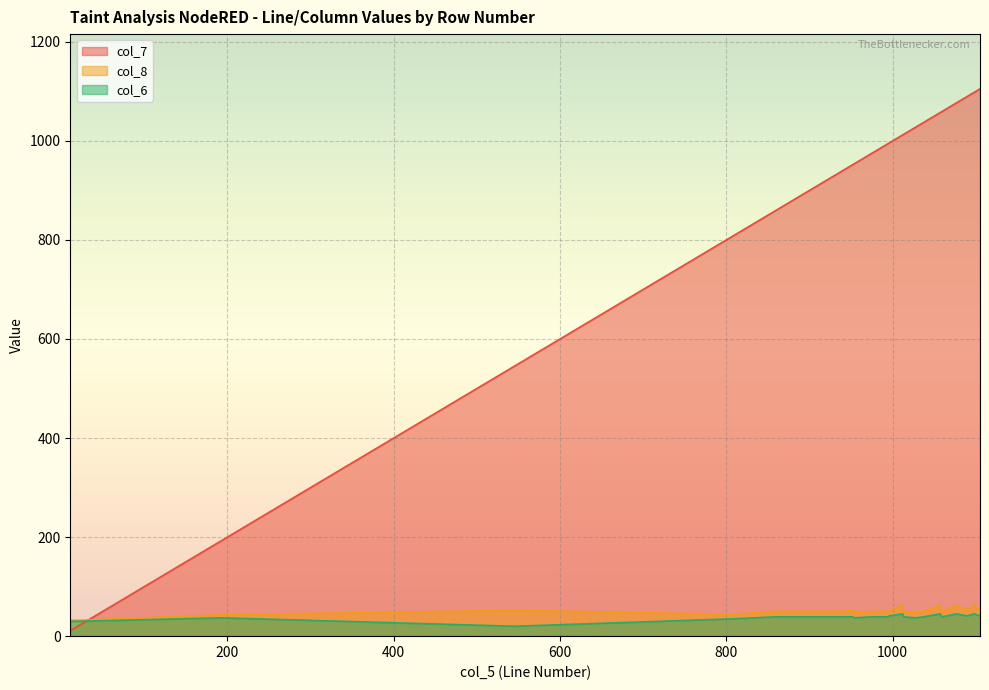

Where is col_8 nearest to the value 47?

954